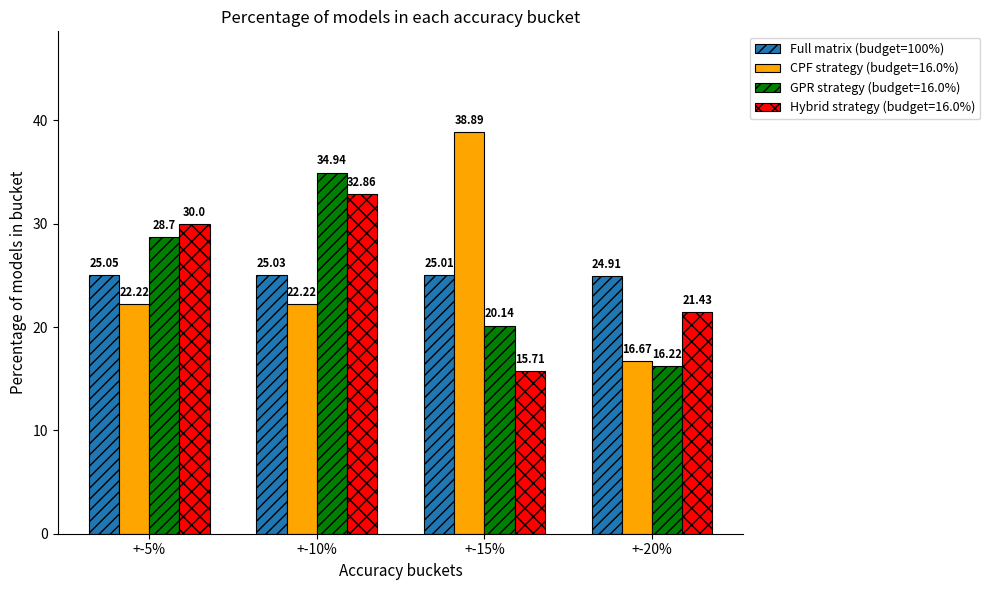

At how many categories does at least one series exceed 27?

3